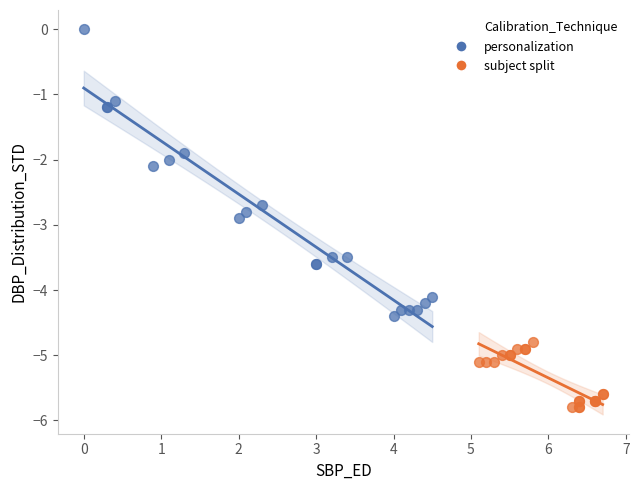

Which series has the largest Y range (max minus min)?

personalization